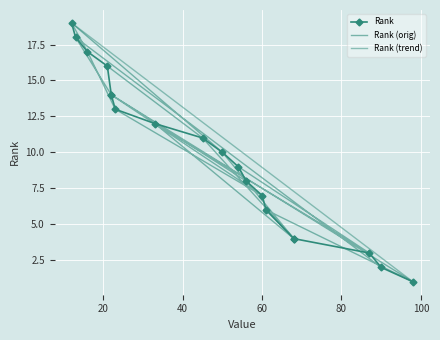

Where does the data first go above 10?

13